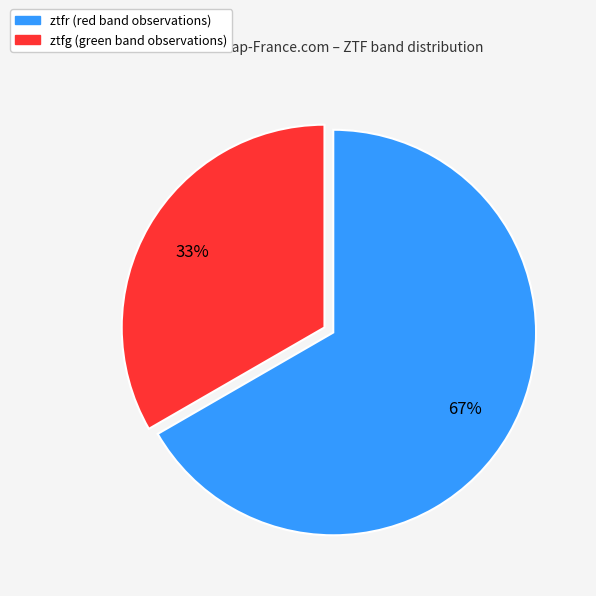

Combined, do ztfg and ztfr account for over 50%?

Yes